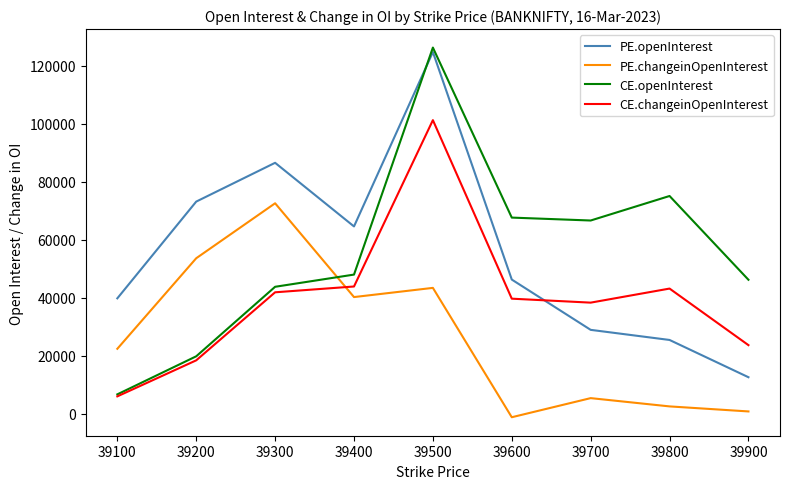

The value of PE.openInterest at 39600 is 60795. True or false?

False